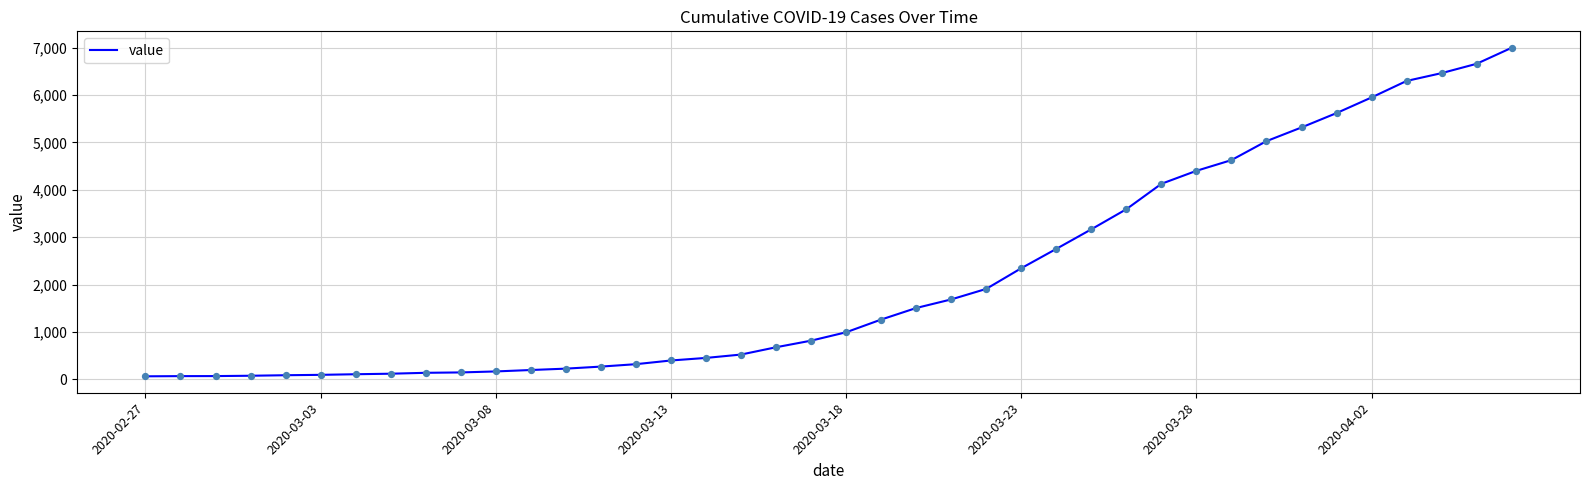

What is the maximum value shown in the chart?

6995